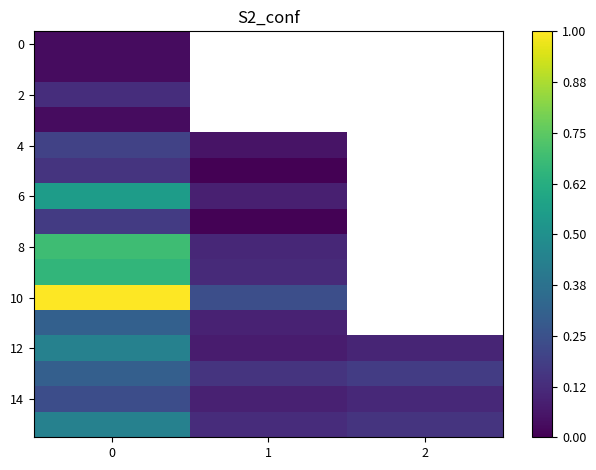

The value of 12 at 0 is 0.4. True or false?

True